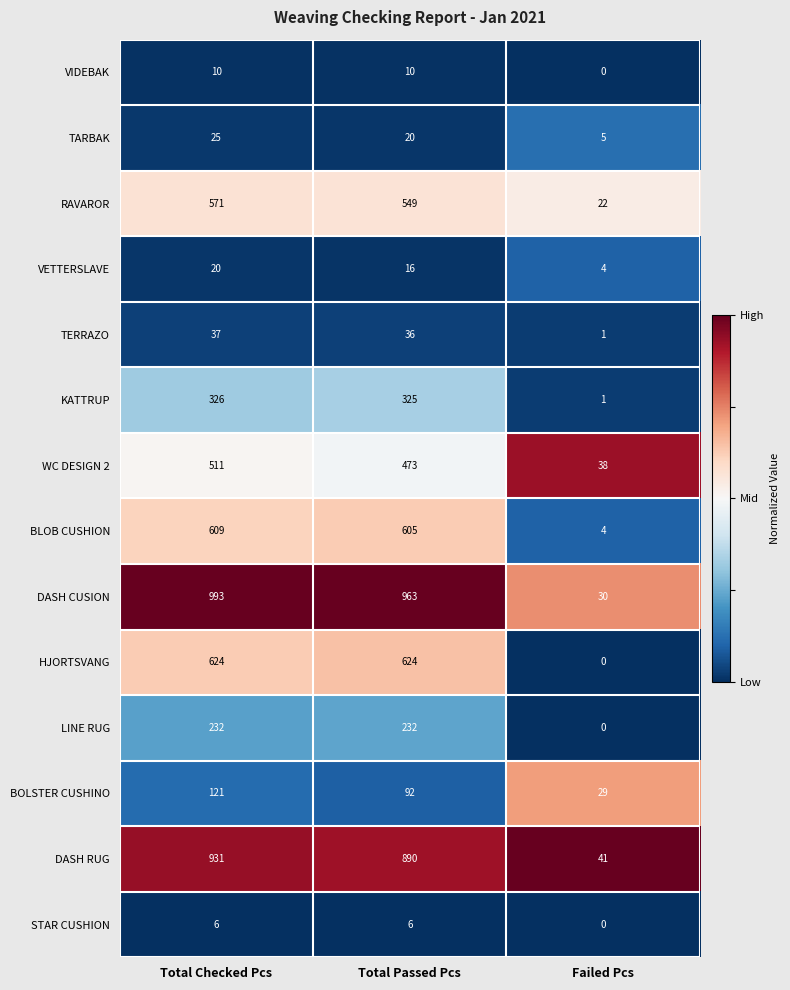

Which series has the largest range (max minus min)?

DASH CUSION